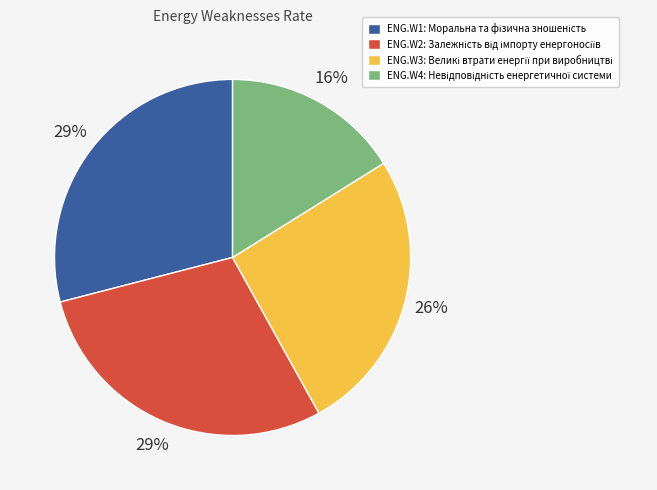

To the nearest percent, what is the average slice percentage?

25%